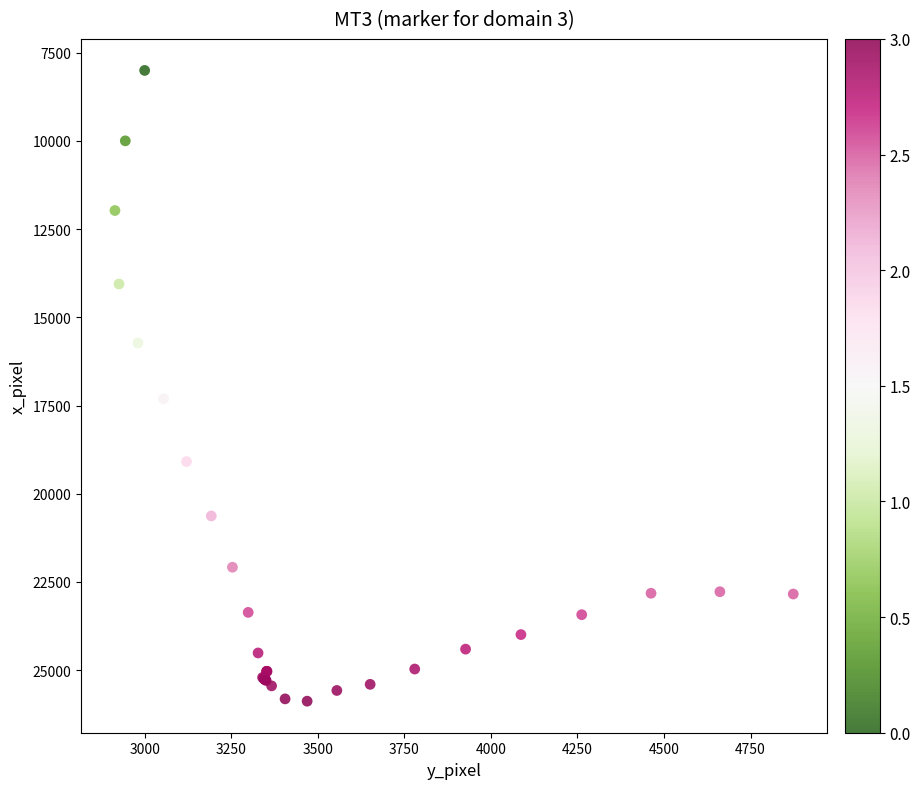

What Y value in the scatter plot is closest to 16940?

17309.3